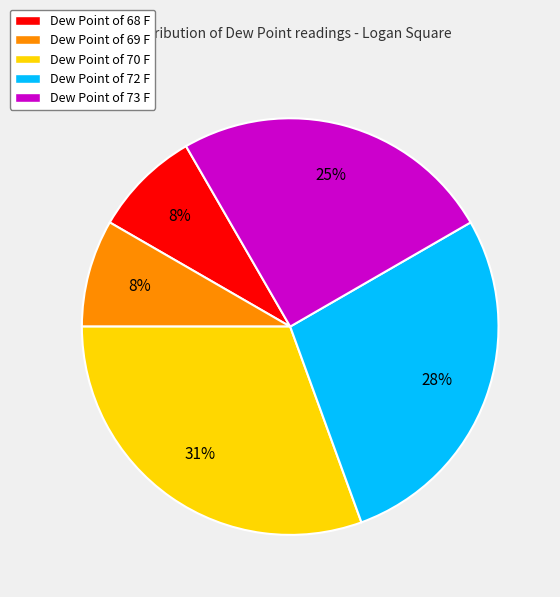

How many slices are in this pie chart?

5